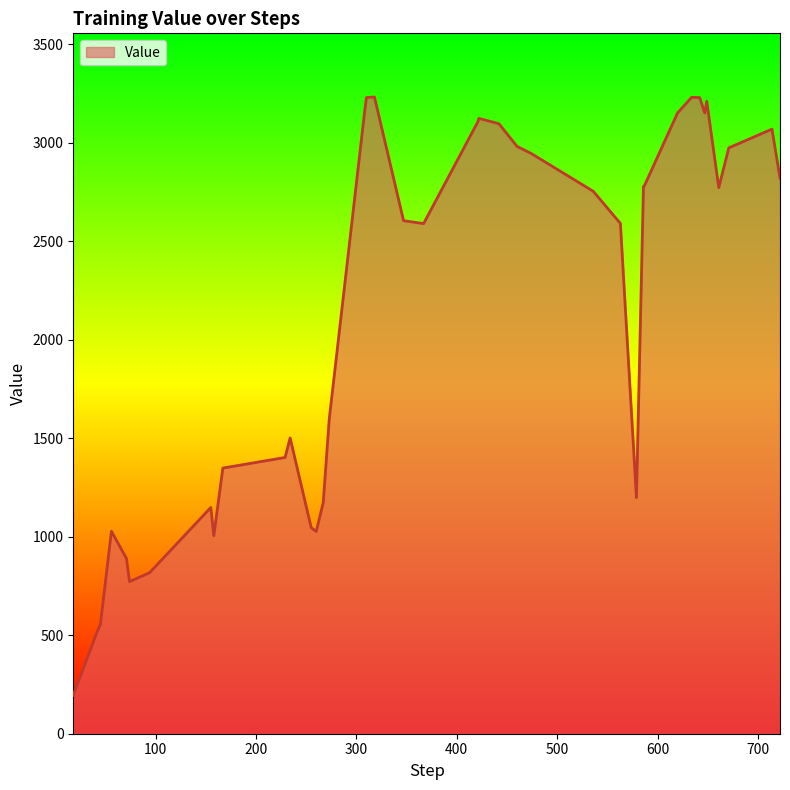

What is the minimum value shown in the chart?

195.6